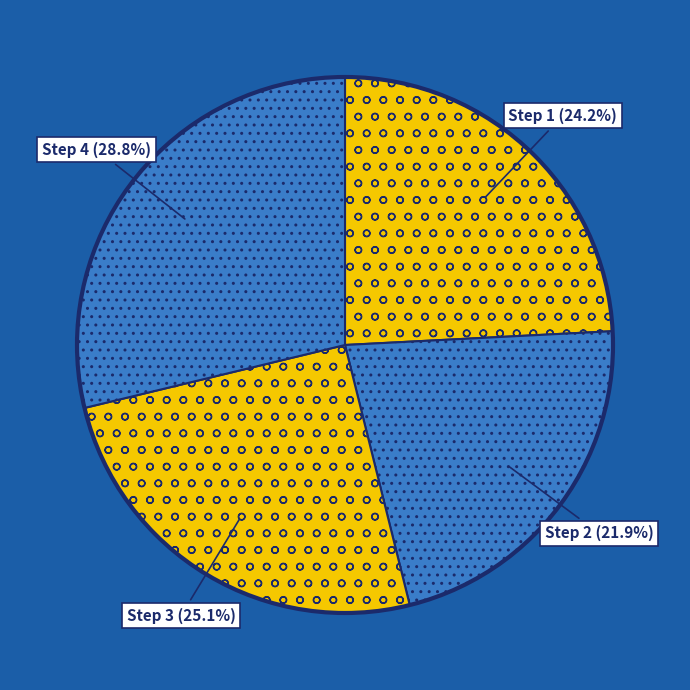

To the nearest percent, what is the average slice percentage?

25%